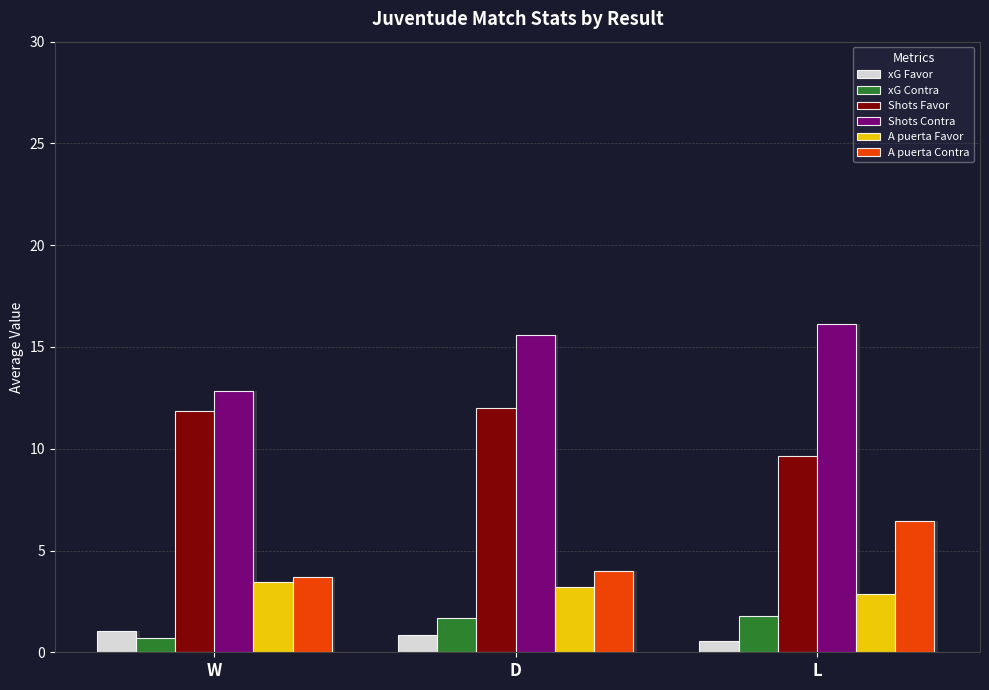

At which label does A puerta Contra first exceed 4?

L